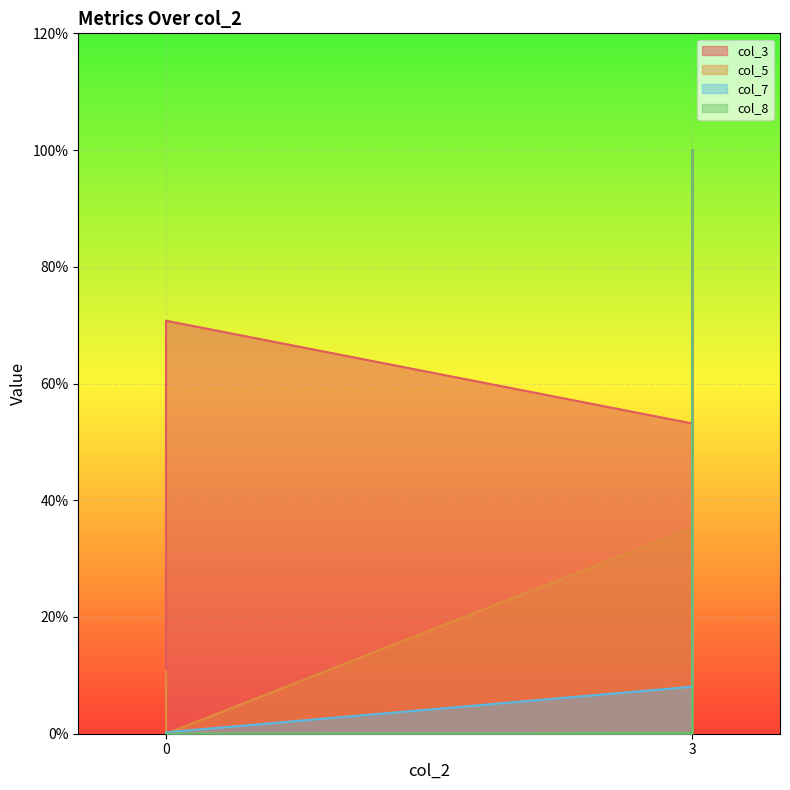

Which series ends up on top after the final intersection of col_8 and col_7?

col_8